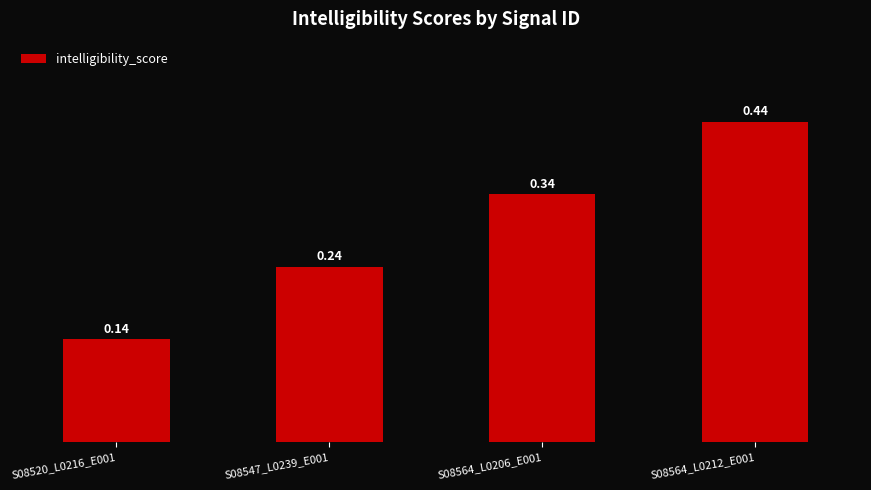

What is the label of the 4th bar from the left?

S08564_L0212_E001